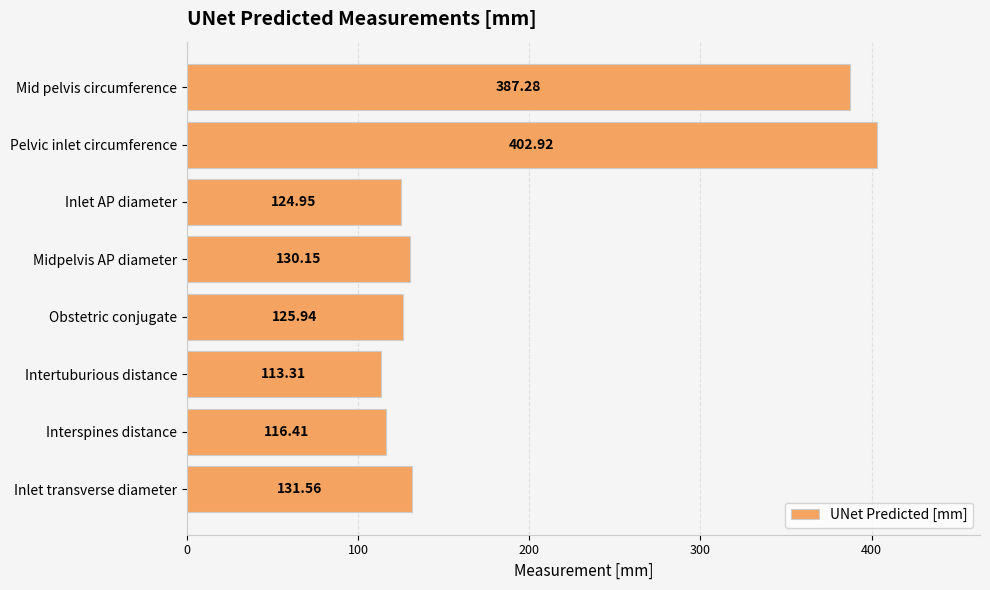

How many data points are less than 130?

4